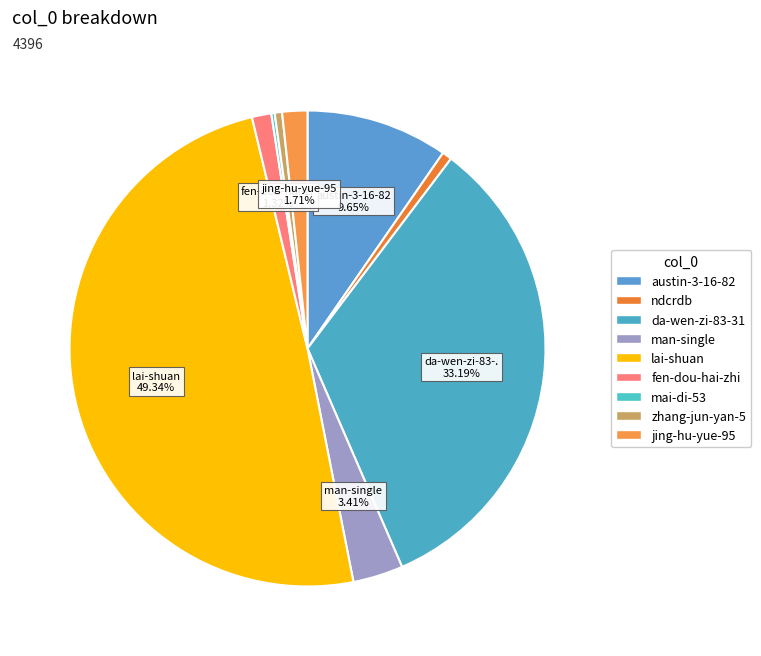

Does mai-di-53 account for over 50% of the chart?

No